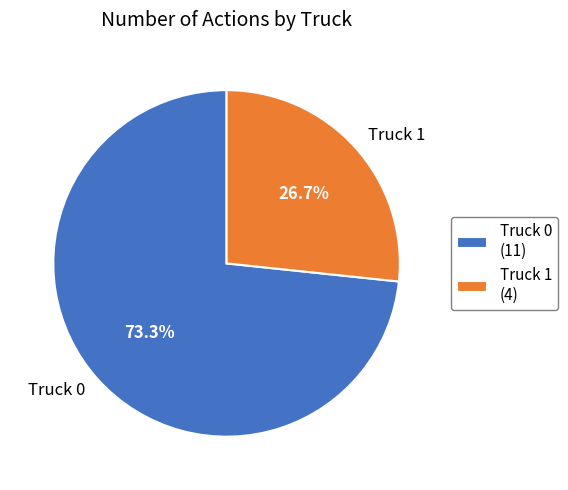

What percentage is the Truck 0 slice, to the nearest percent?

73%